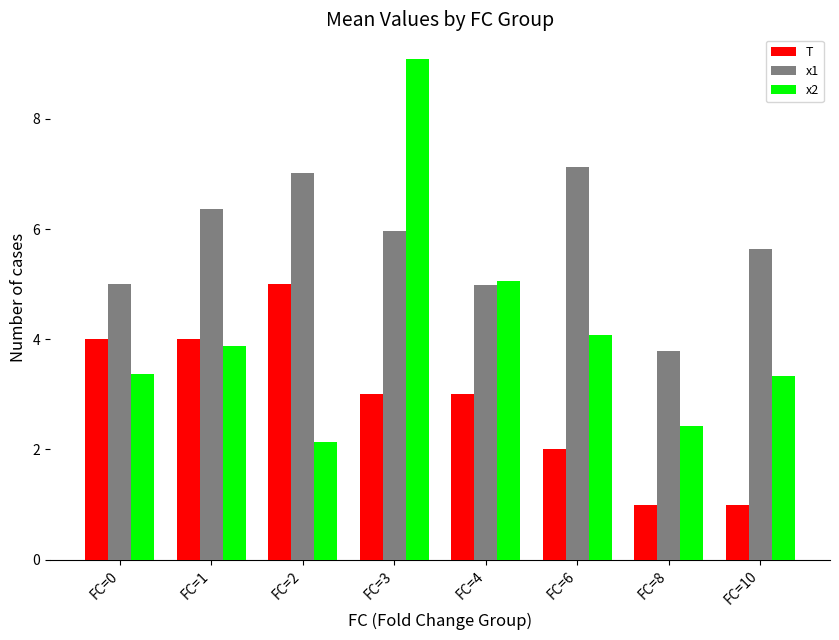

What are all the series names shown in the legend?

T, x1, x2